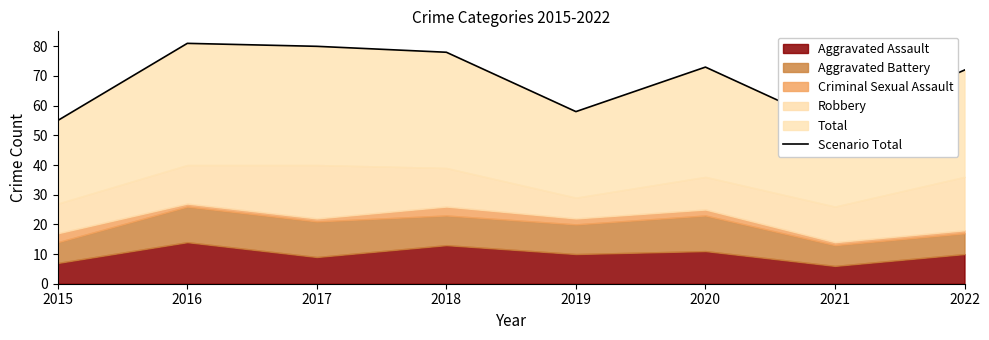

Which category has the lowest value across all series?

2021